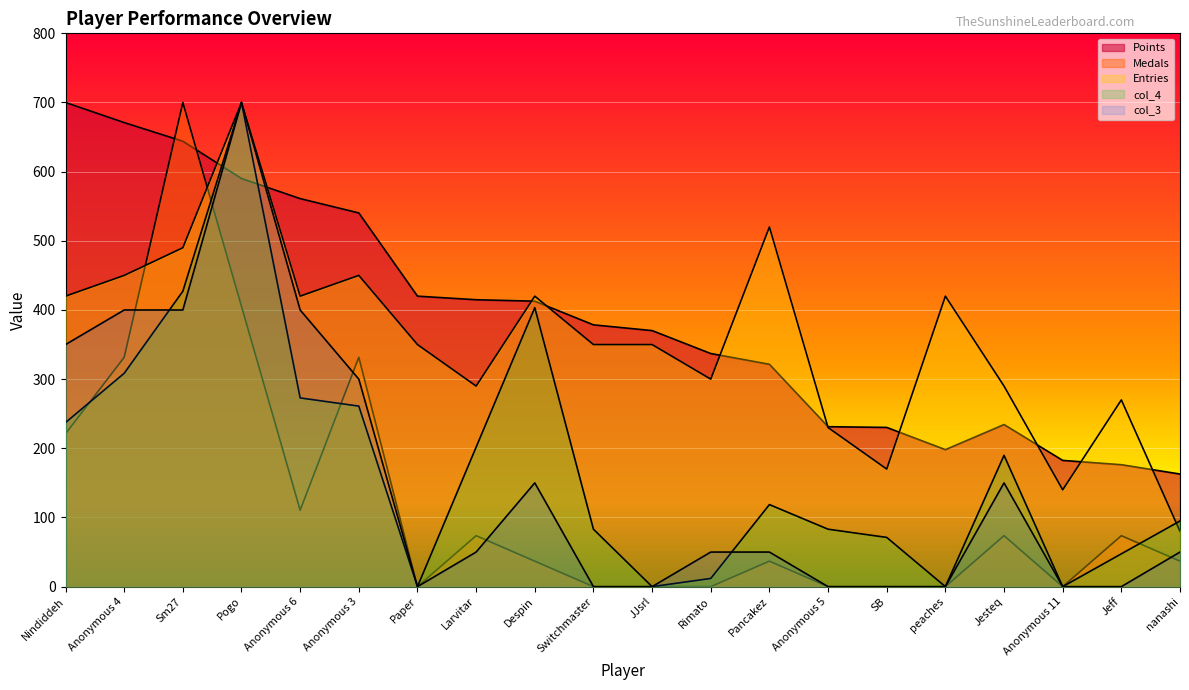

How many interior local valleys does the Entries series have?

5